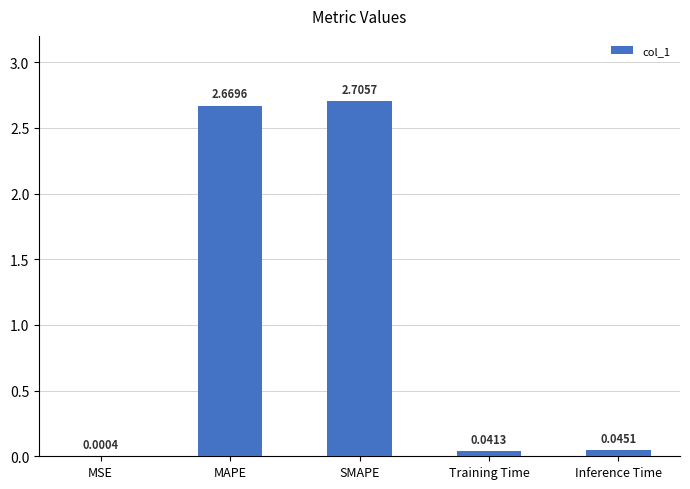

Where is the data nearest to the value 1?

Inference Time